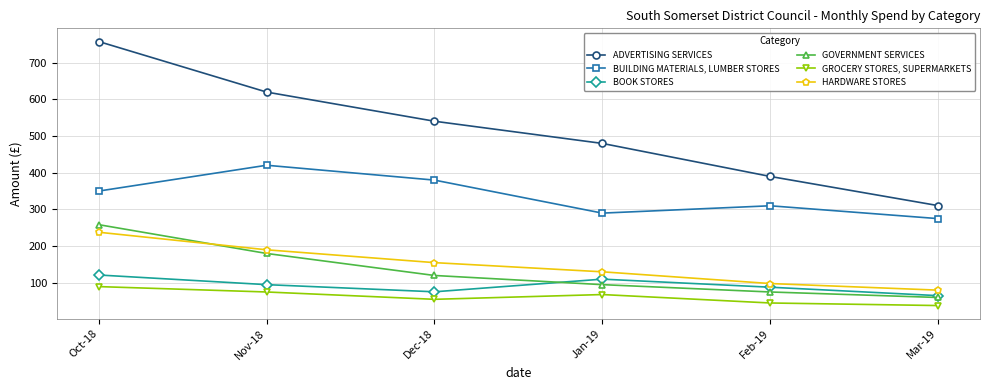

What is the label of the 2nd point from the right?

Feb-19